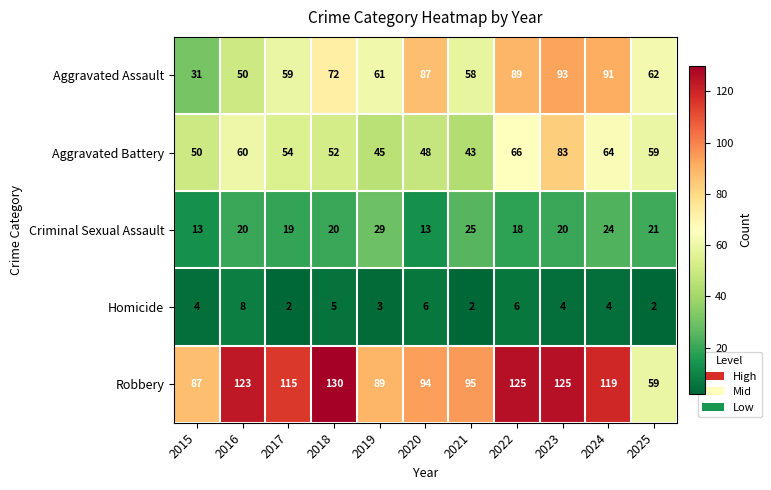

True or false: Robbery has a value of 183 at 2023.

False